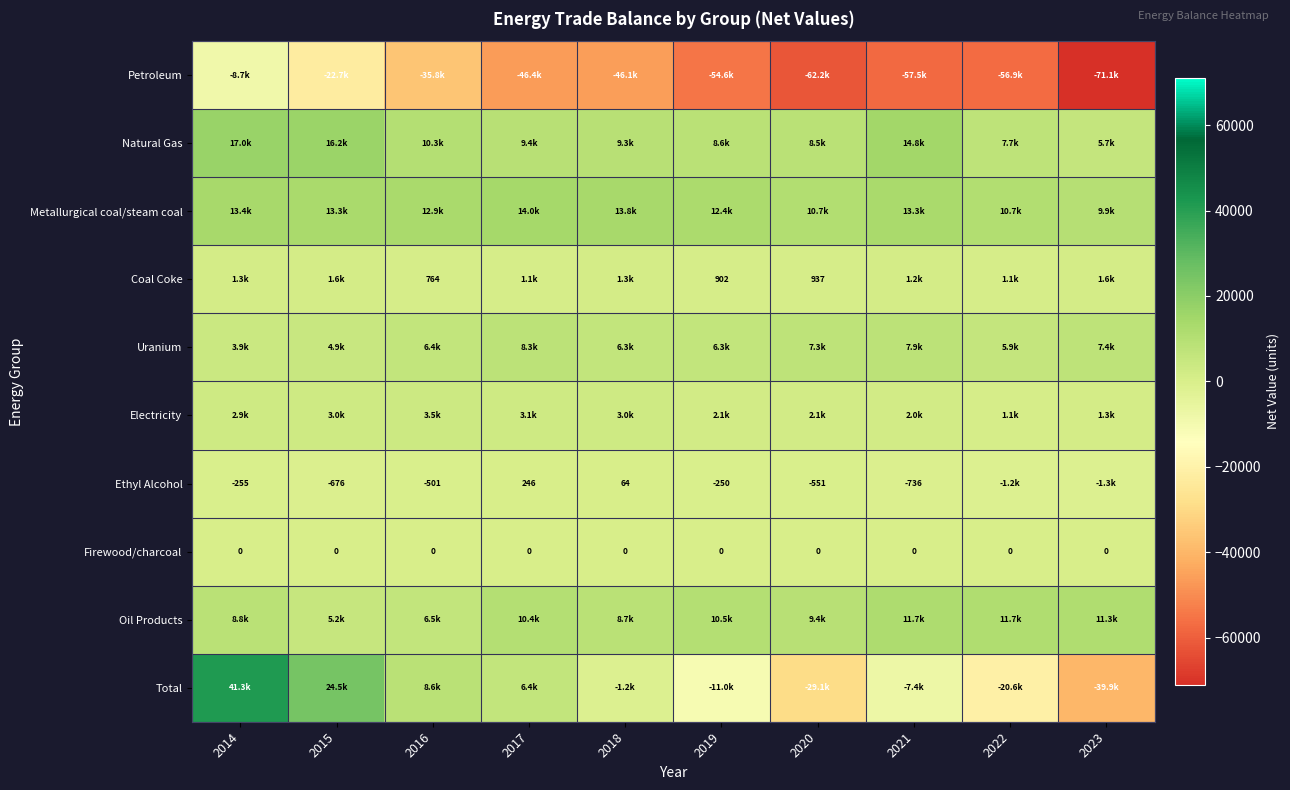

What is the difference between the second highest and minimum values in the Petroleum series?

48446.6